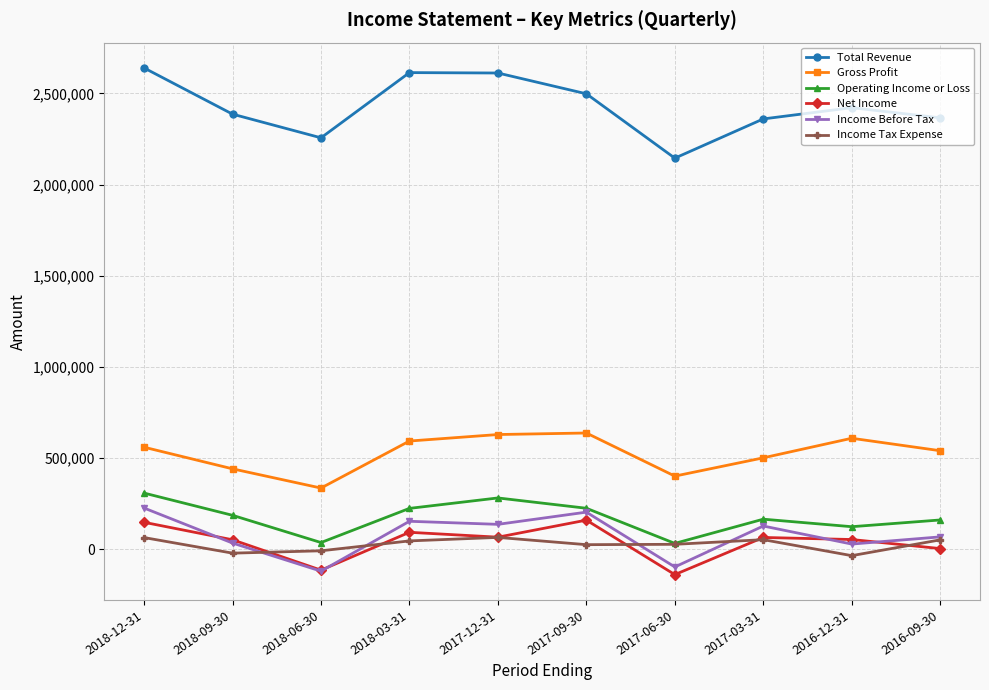

What is the difference between the highest and lowest values at 2016-09-30?

2361200